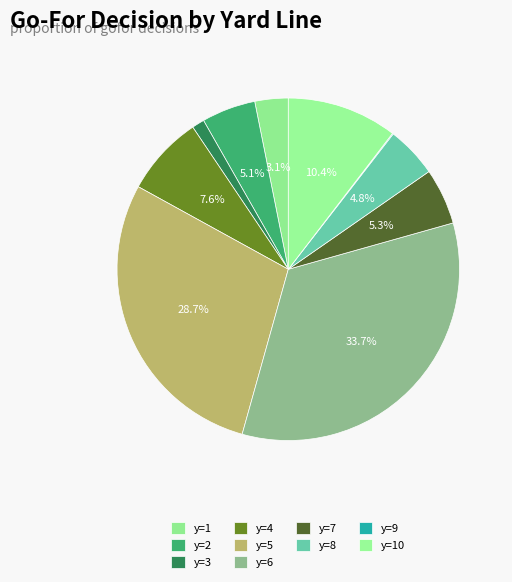

Rank the categories by value from highest to lowest.

y=6, y=5, y=10, y=4, y=7, y=2, y=8, y=1, y=3, y=9